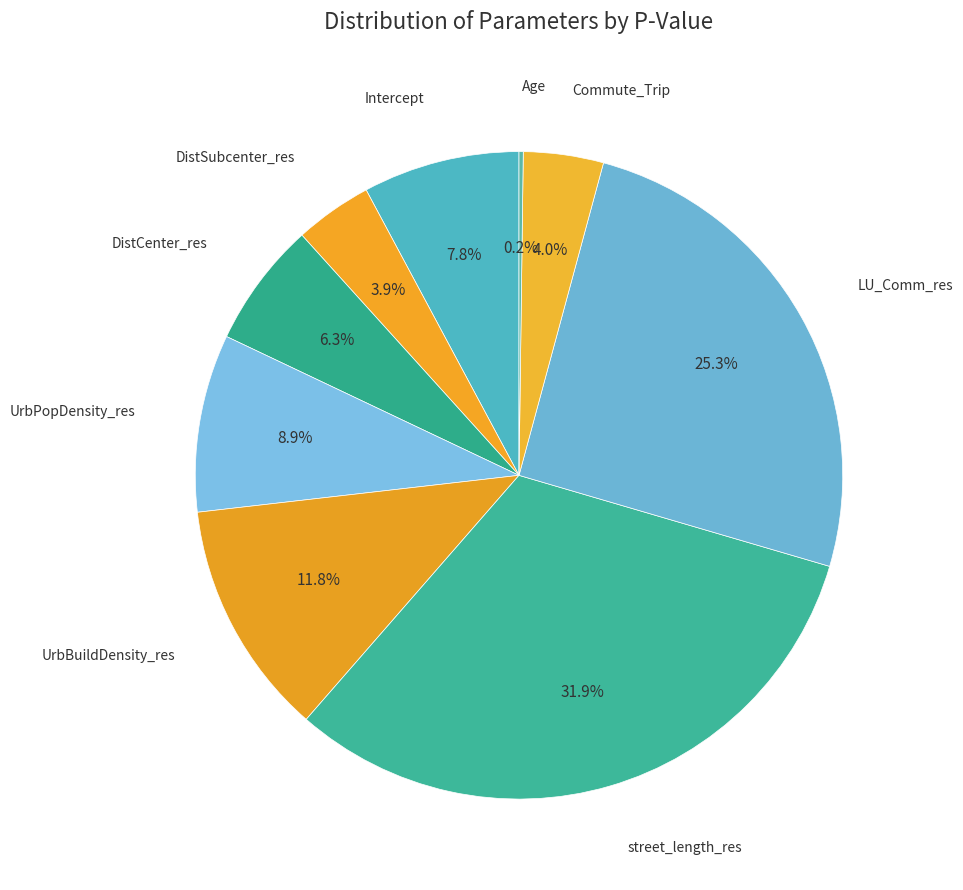

Does Commute_Trip represent more than half of the total?

No